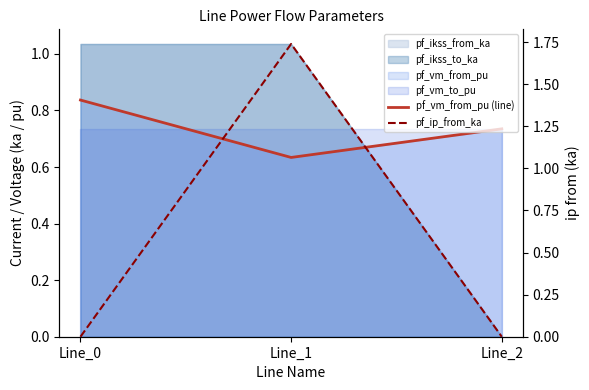

True or false: pf_ip_from_ka has a value of 1.1 at Line_2.

False